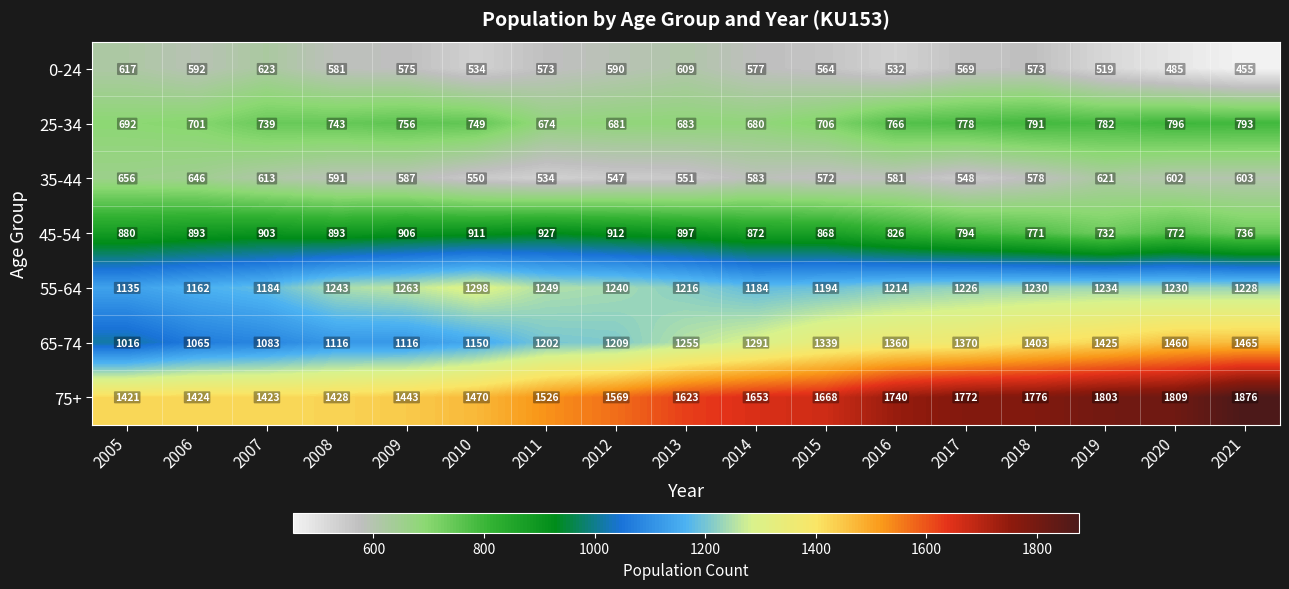

Count the number of categories in the chart.

17